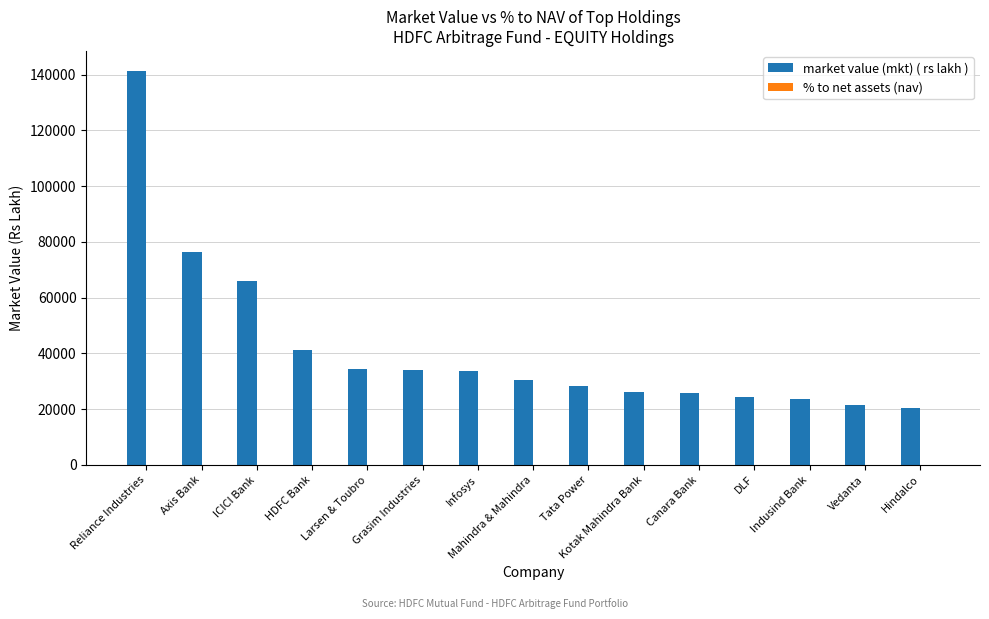

Which series changed the most between Indusind Bank and Vedanta?

market value (mkt) ( rs lakh )